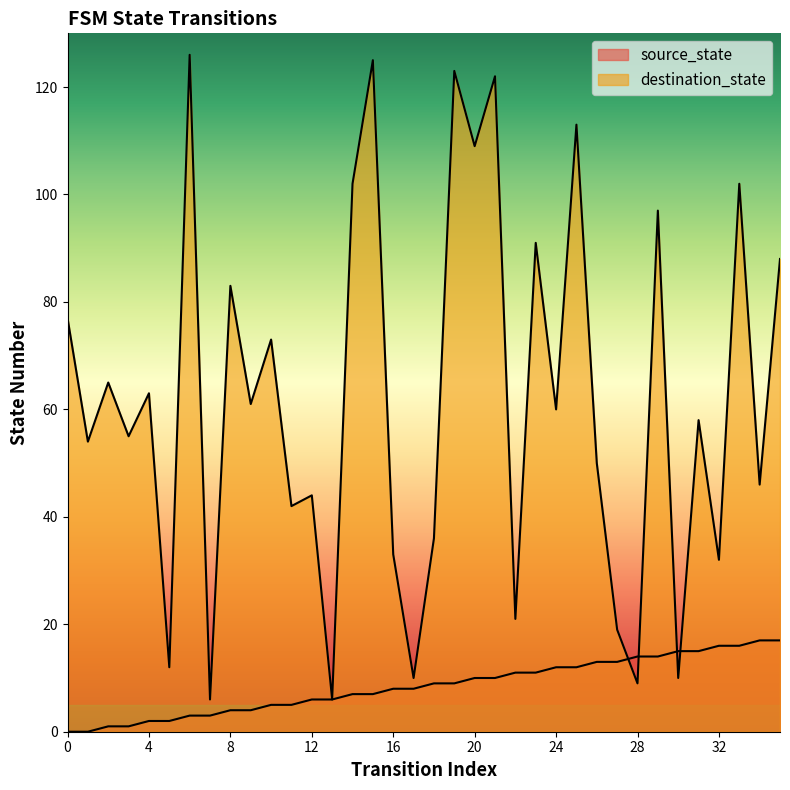

Where do source_state and destination_state first cross each other?

27 and 28